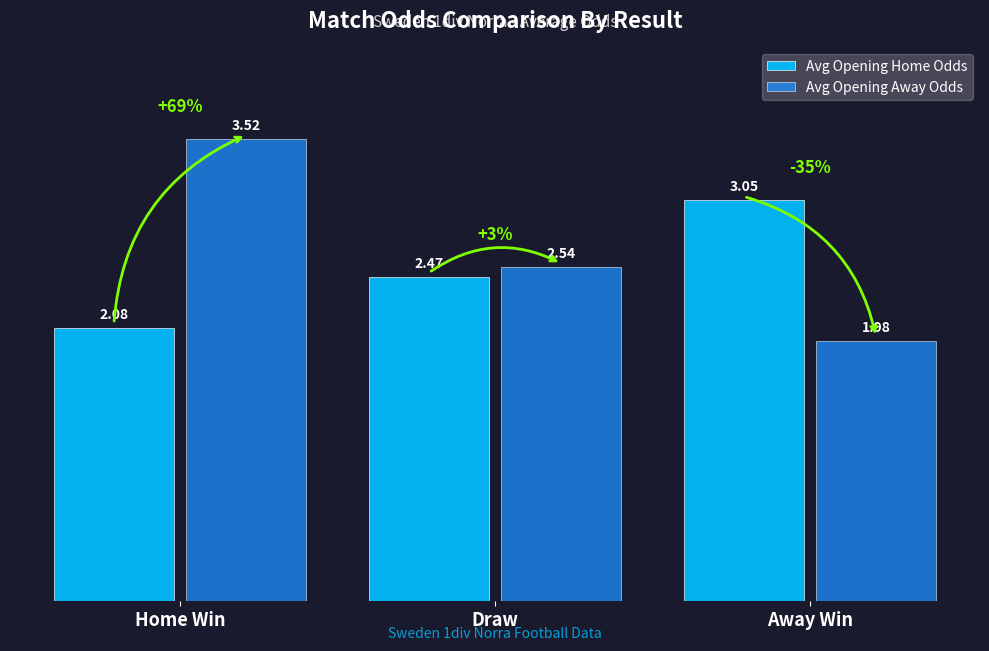

The value of Avg Opening Home Odds at Away Win is 4.0. True or false?

False